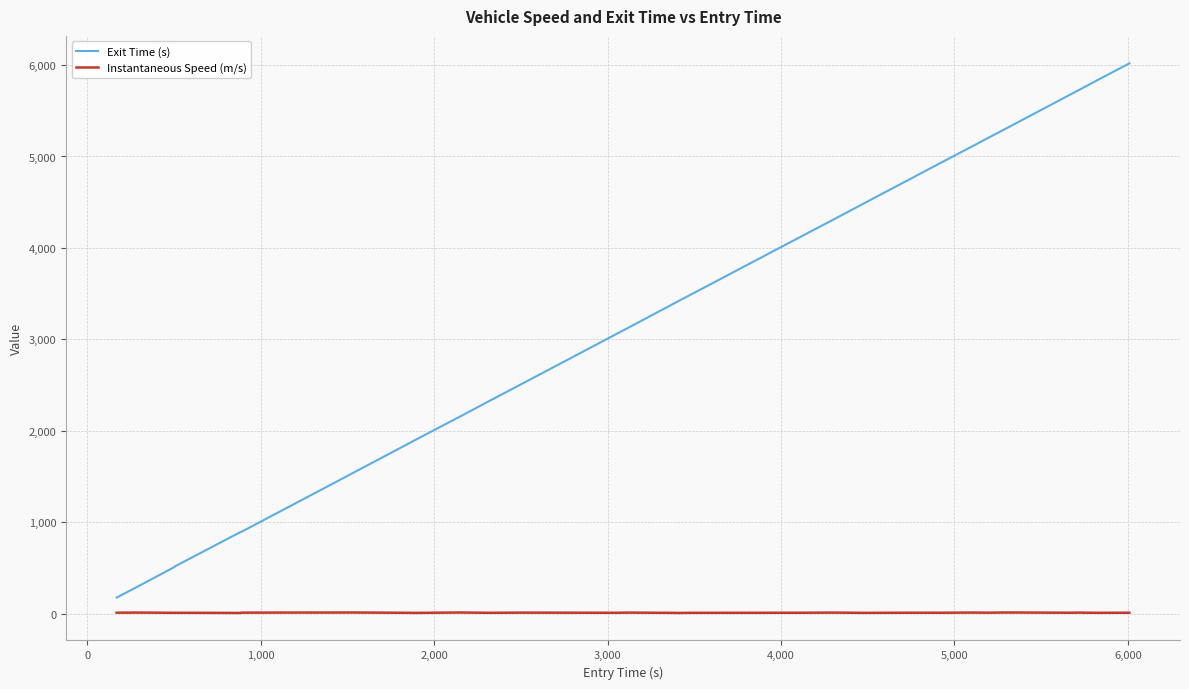

What is the sum of all Instantaneous Speed (m/s) values?

506.0